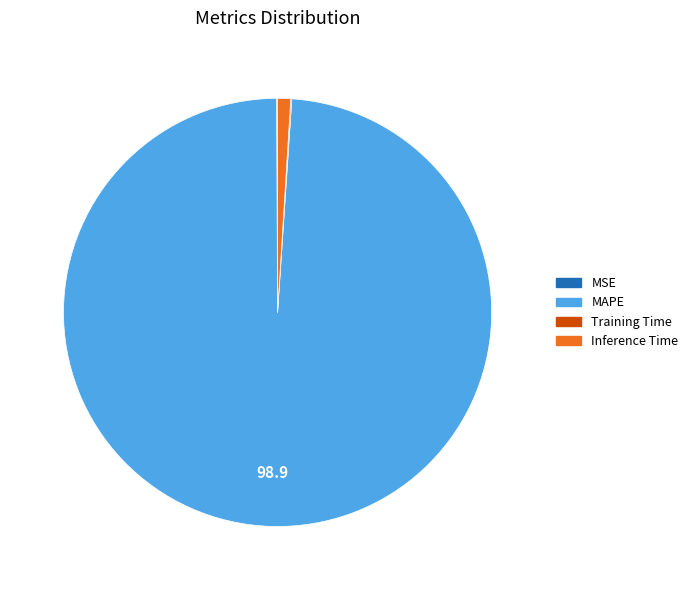

Does any single category account for the majority?

Yes